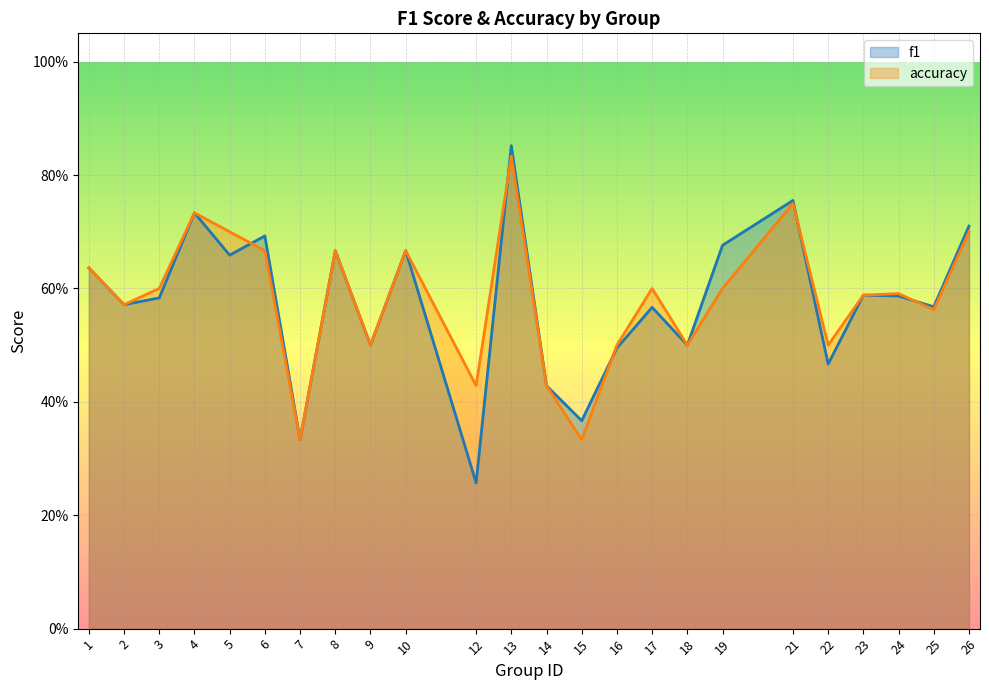

Which category has the lowest value in the accuracy series?

7